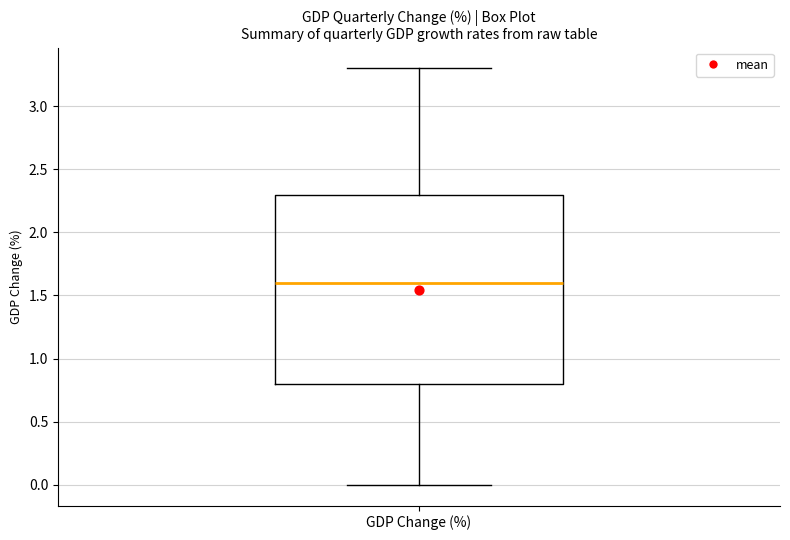

Where does the median line of the box for GDP Change (%) sit on the y-axis? The values are not printed on the chart, so give them approximately, as read against the axis.

1.6